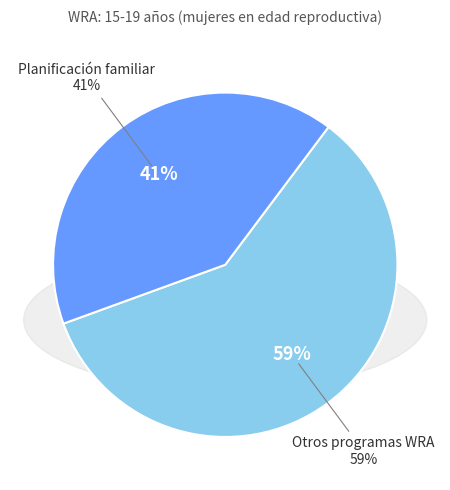

Is Suplementación con hierro y ácido fólico (30-39) the majority of the pie?

No